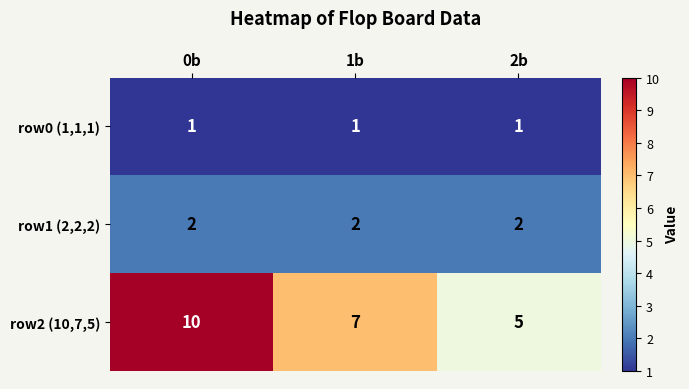

What is the greatest value displayed?

10